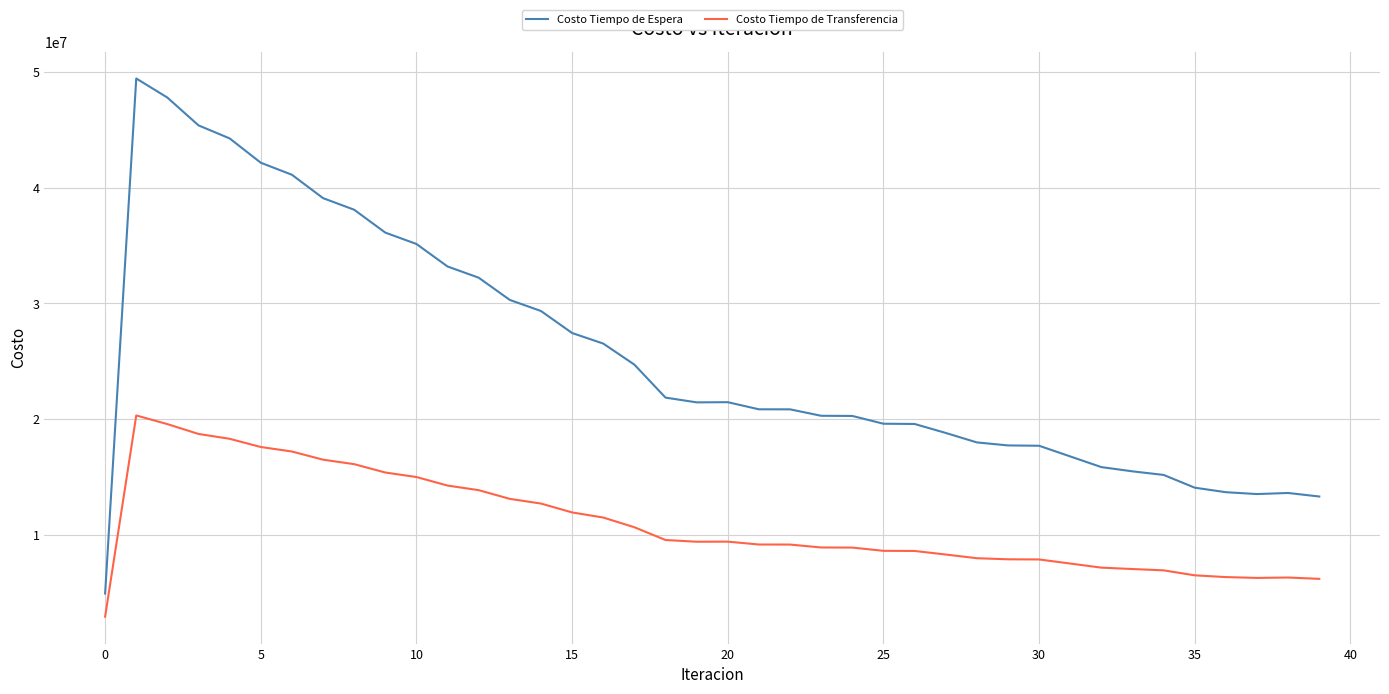

Which series has the widest spread of values?

Costo Tiempo de Espera